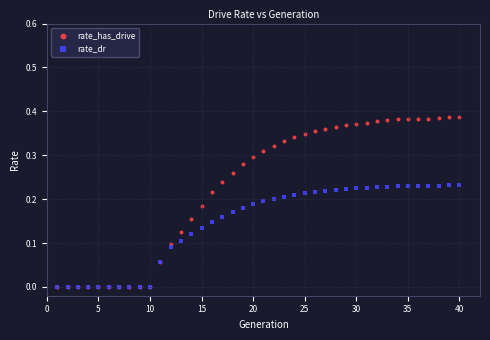

Which series has the widest spread of Y values?

rate_has_drive